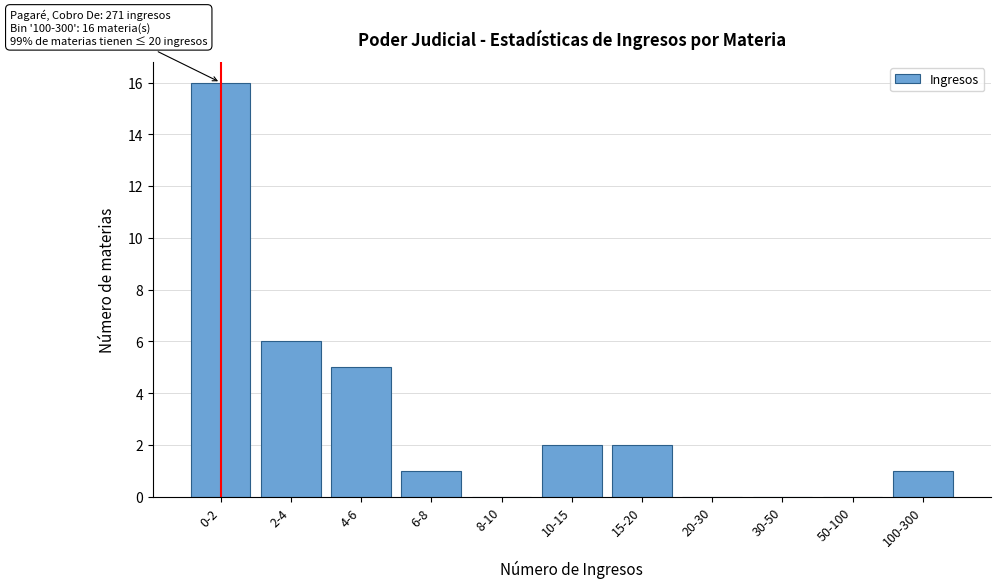

Reading right to left, what are all the values shown in this chart?

100-300=1	50-100=0	30-50=0	20-30=0	15-20=2	10-15=2	8-10=0	6-8=1	4-6=5	2-4=6	0-2=16